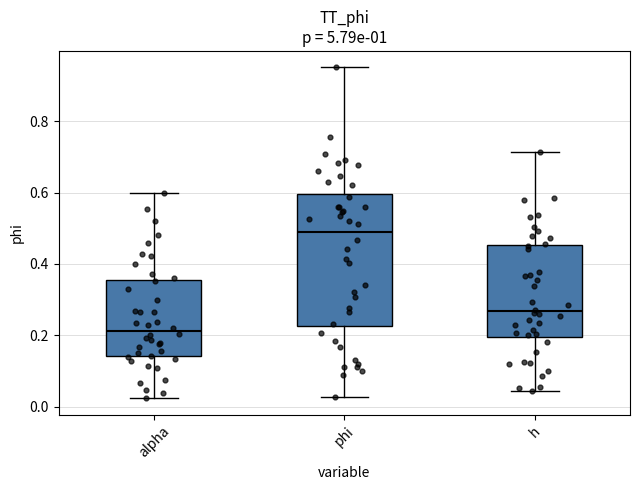

Which box has the lowest median line?

alpha